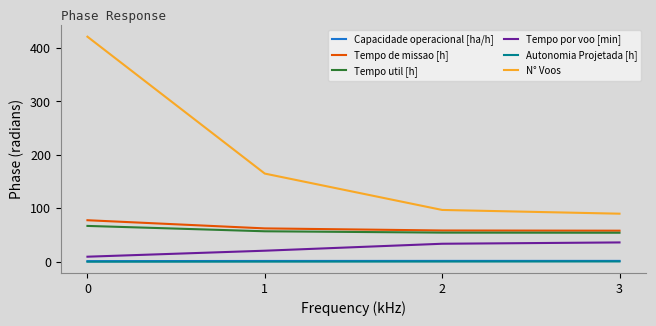

Which series has the widest spread of values?

N° Voos